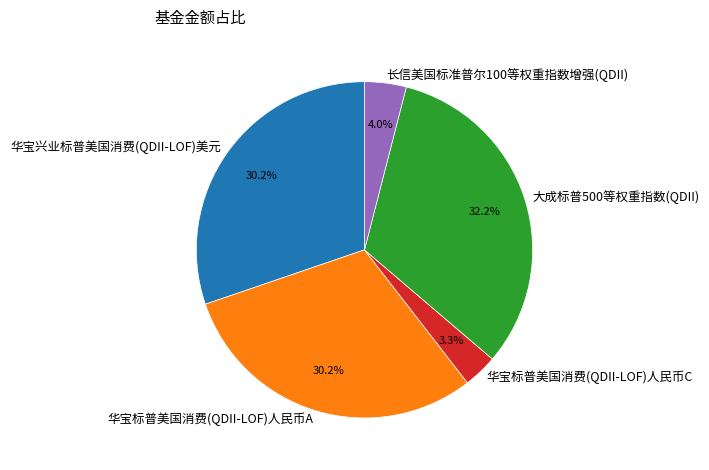

Approximately how many times larger is the value at 华宝兴业标普美国消费(QDII-LOF)美元 compared to 大成标普500等权重指数(QDII)?

0.9